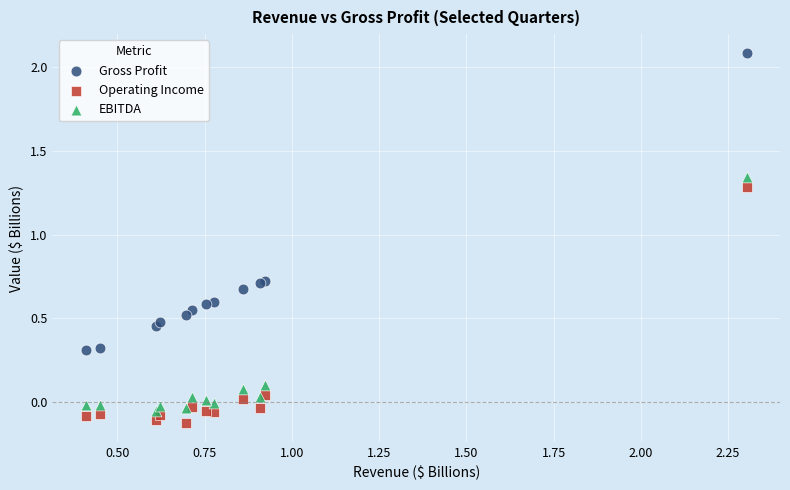

Which series contains the highest Y value?

Gross Profit